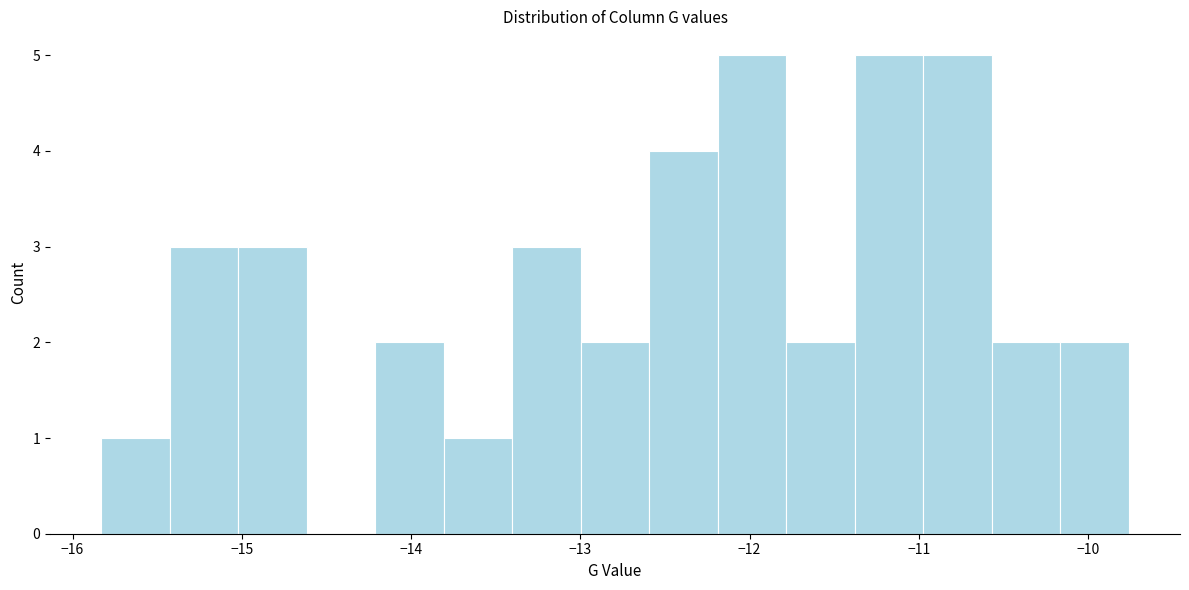

Reading left to right, transcribe this chart: for each bar, give the range it covers on the x-axis and its height. Neither the bar edges nor the heights are printed on the chart, so give them approximately, as read against the axes.

-15.8 to -15.4: 1
-15.4 to -15.0: 3
-15.0 to -14.6: 3
-14.6 to -14.2: 0
-14.2 to -13.8: 2
-13.8 to -13.4: 1
-13.4 to -13.0: 3
-13.0 to -12.6: 2
-12.6 to -12.2: 4
-12.2 to -11.8: 5
-11.8 to -11.4: 2
-11.4 to -11.0: 5
-11.0 to -10.6: 5
-10.6 to -10.2: 2
-10.2 to -9.8: 2